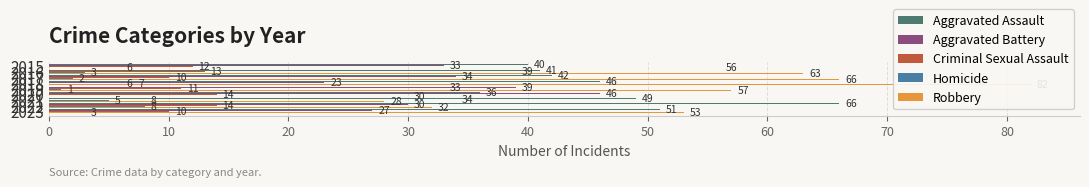

Are the bars grouped side by side (vs. stacked)?

Yes